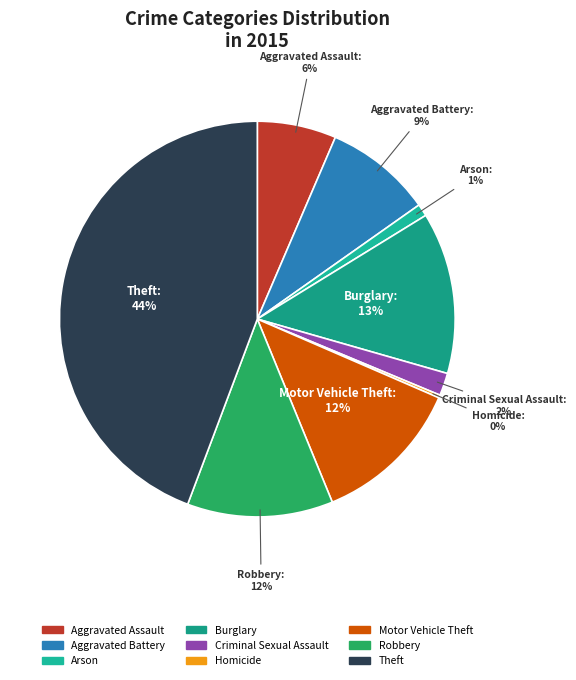

To the nearest percent, what is the difference between the largest and smallest slice percentages?

44%